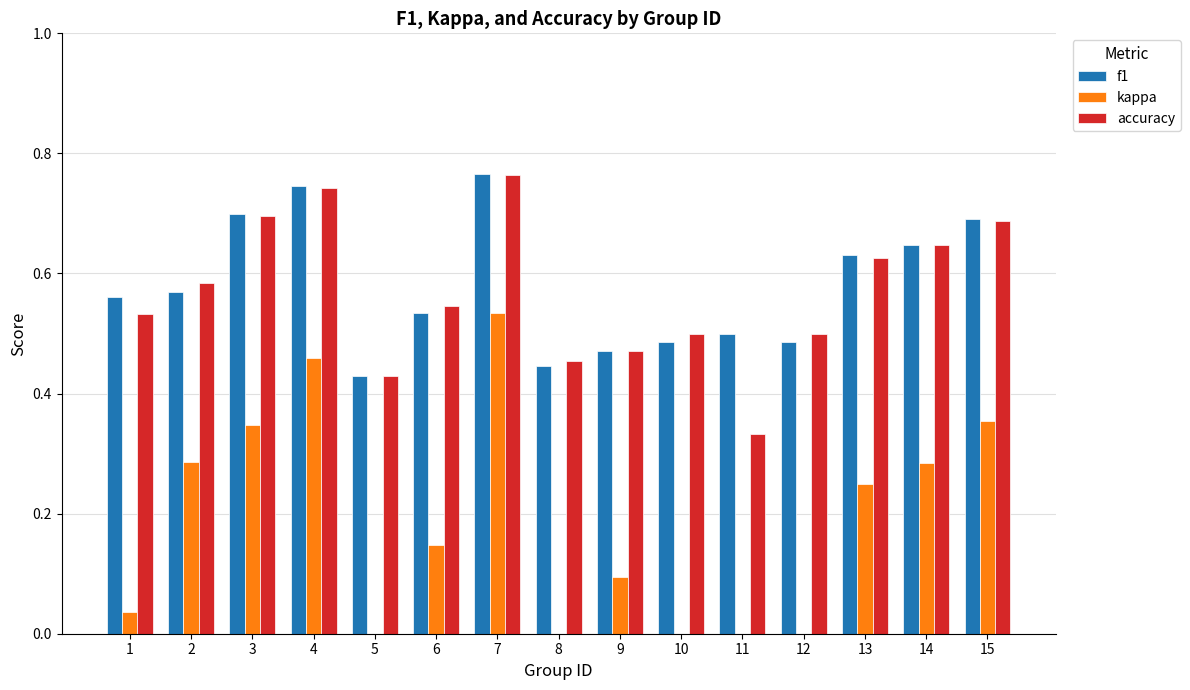

What are all the series names shown in the legend?

f1, kappa, accuracy